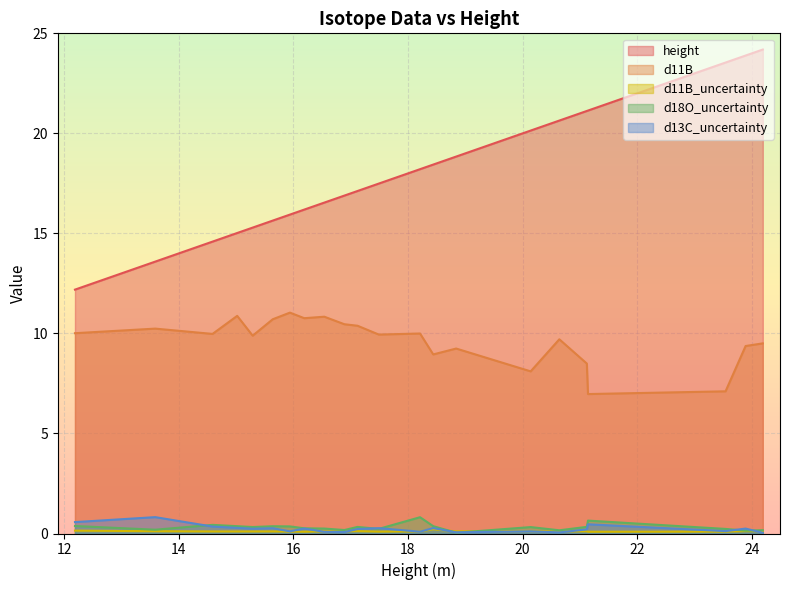

True or false: height and d11B intersect in this chart.

False